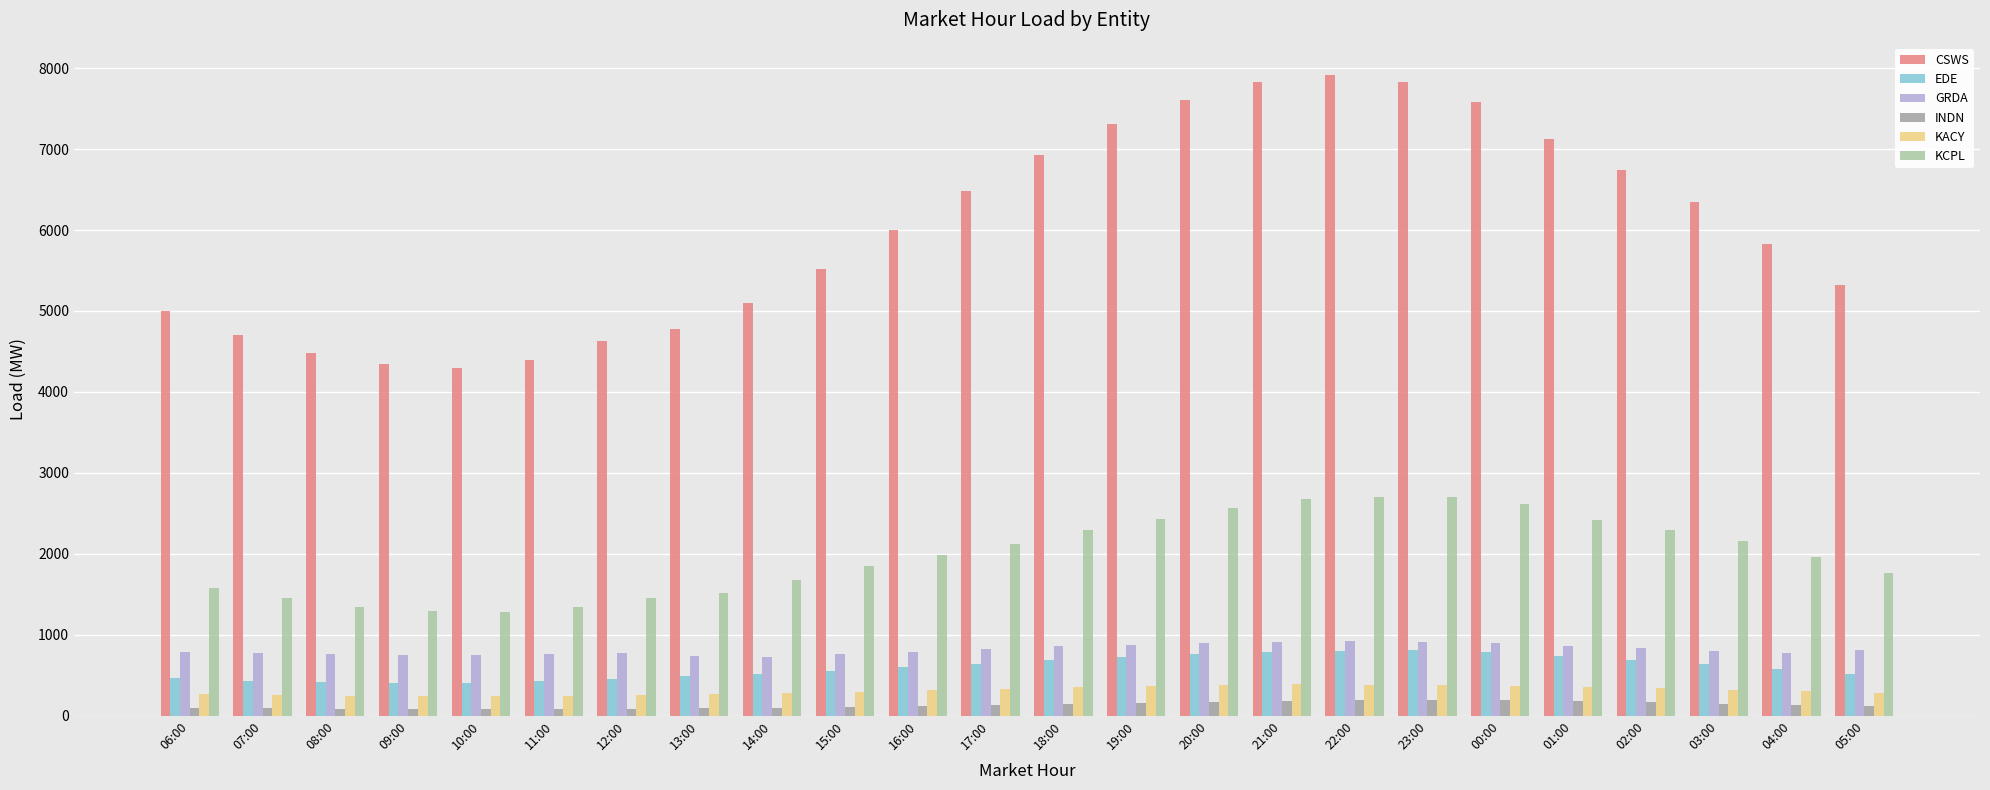

True or false: EDE has a value of 413.0 at 08:00.

True